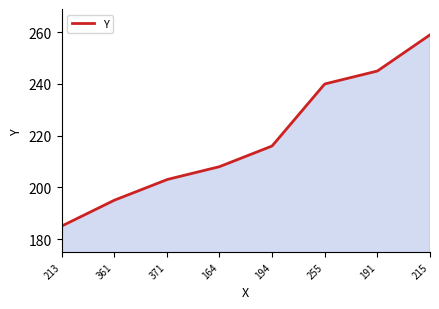

What is the minimum value shown in the chart?

185.0